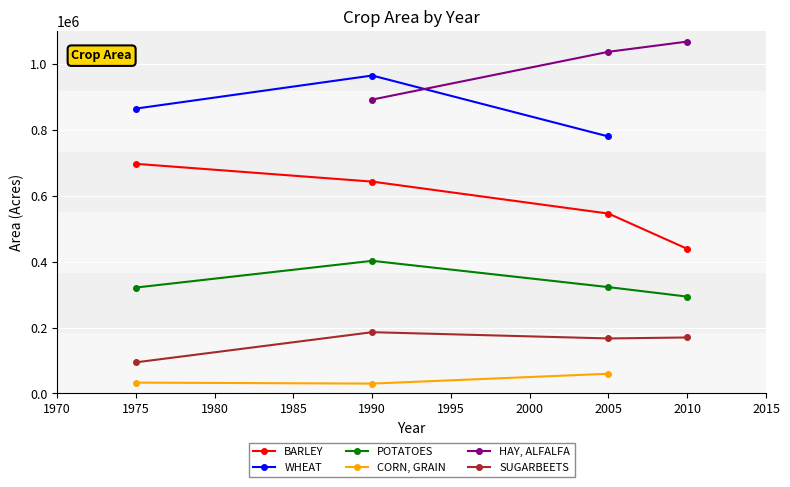

The value of POTATOES at 1990 is 402600. True or false?

True